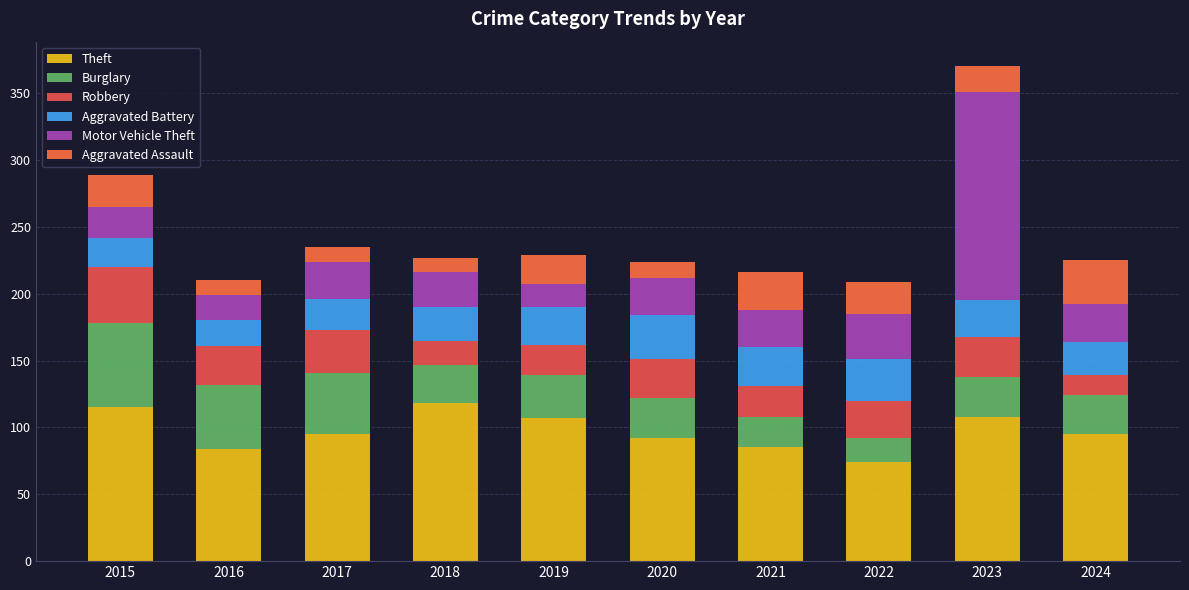

True or false: Motor Vehicle Theft has a value of 45 at 2022.

False